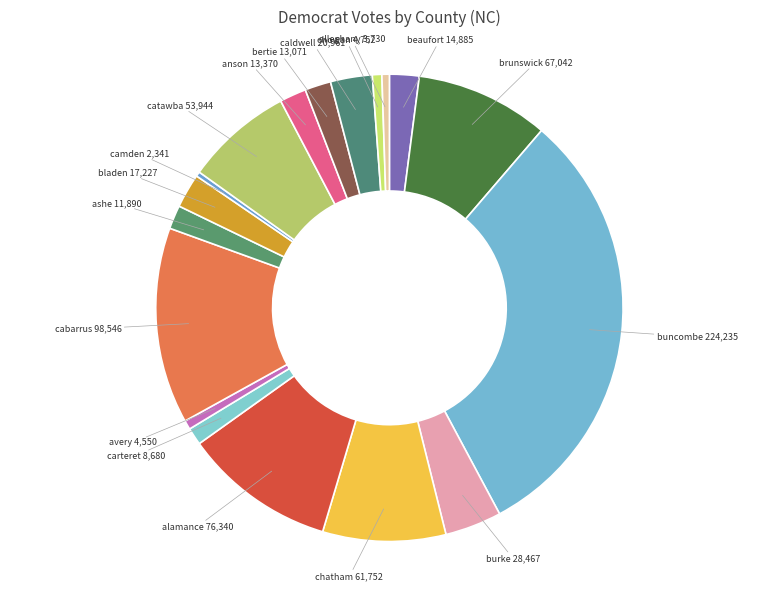

How many segments does this pie chart have?

18